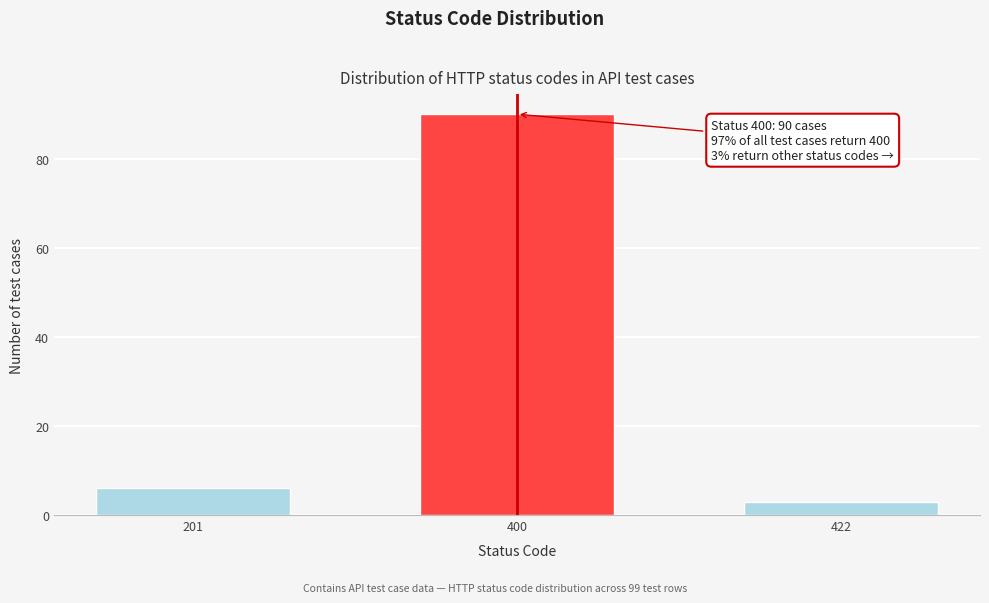

Reading left to right, extract all data points from this chart.

201=6	400=90	422=3